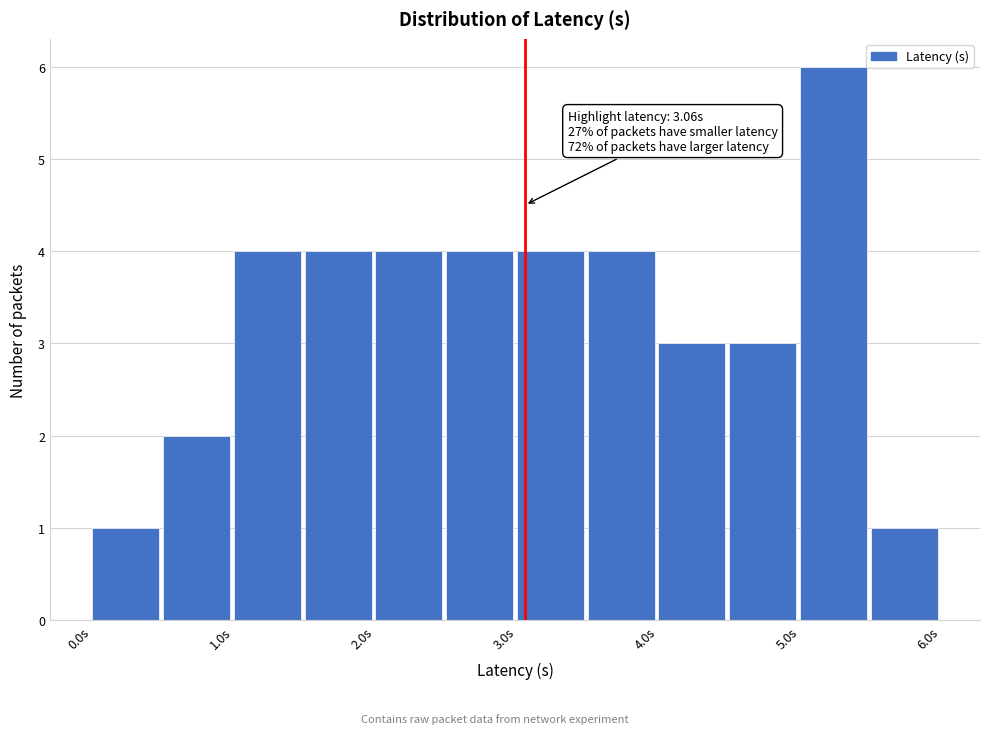

Which range on the x-axis has the tallest bar?

5.0 to 5.5